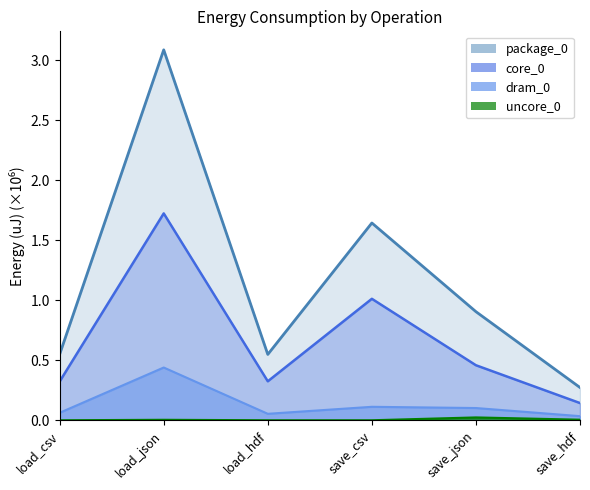

What is the label of the 1st point from the right?

save_hdf